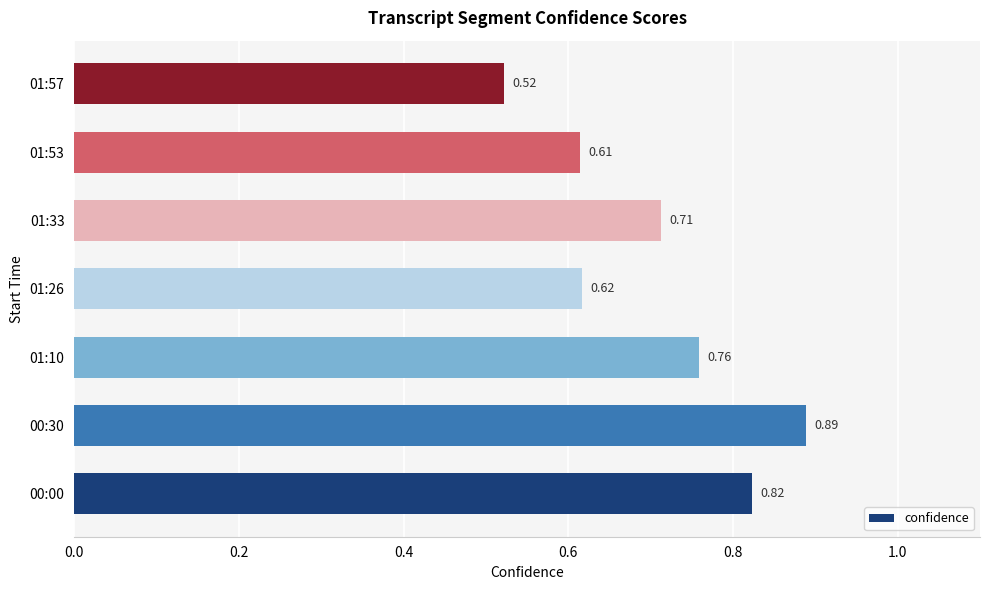

What is the change in value from 00:30 to 01:57?

-0.4